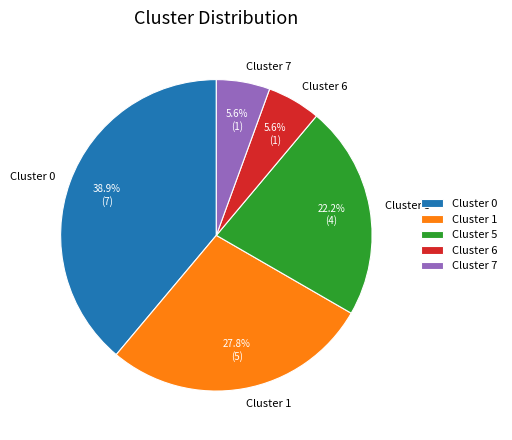

Do Cluster 1 and Cluster 0 together represent more than half of the pie?

Yes